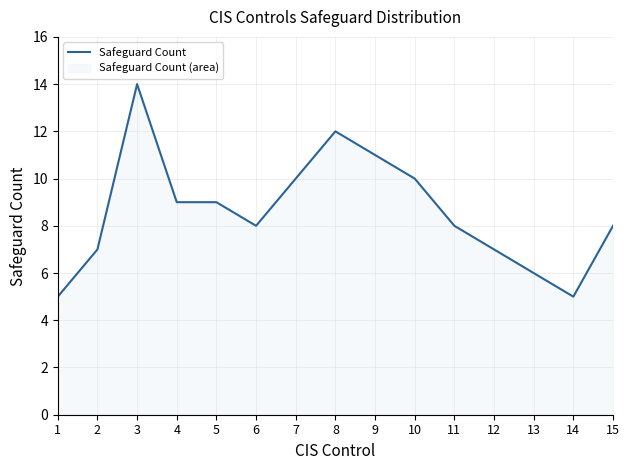

What is the average value?

9